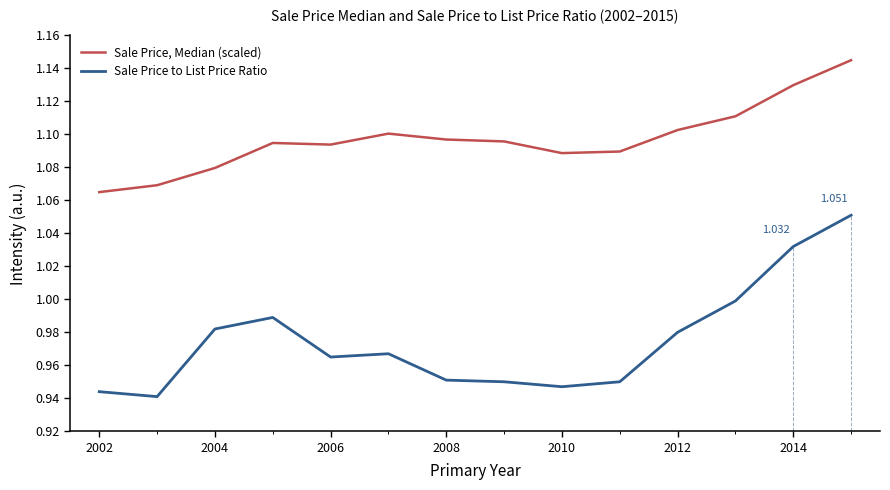

Rank the series by their maximum value, from highest to lowest.

Sale Price, Median (scaled), Sale Price to List Price Ratio